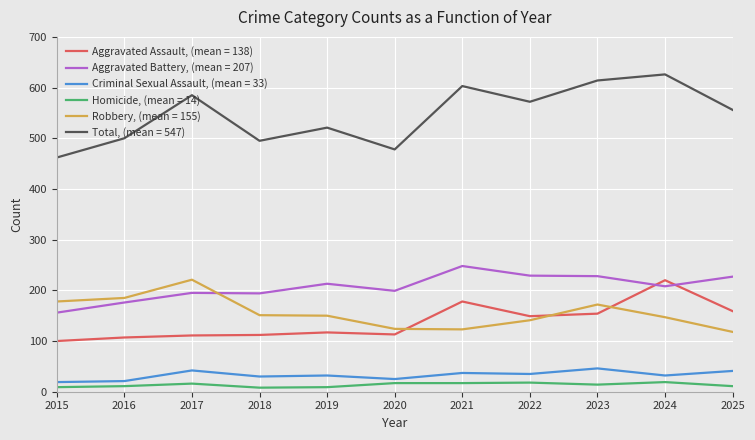

The Homicide, (mean = 14) series shows 8 at 2018. True or false?

True